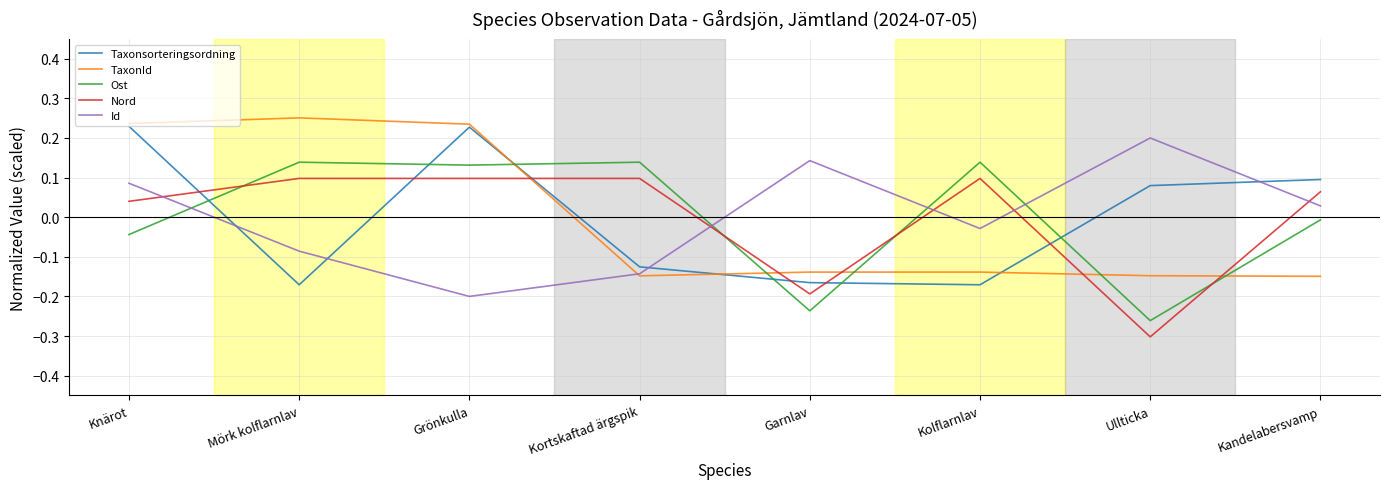

Which series ends up on top after the final intersection of Id and TaxonId?

Id